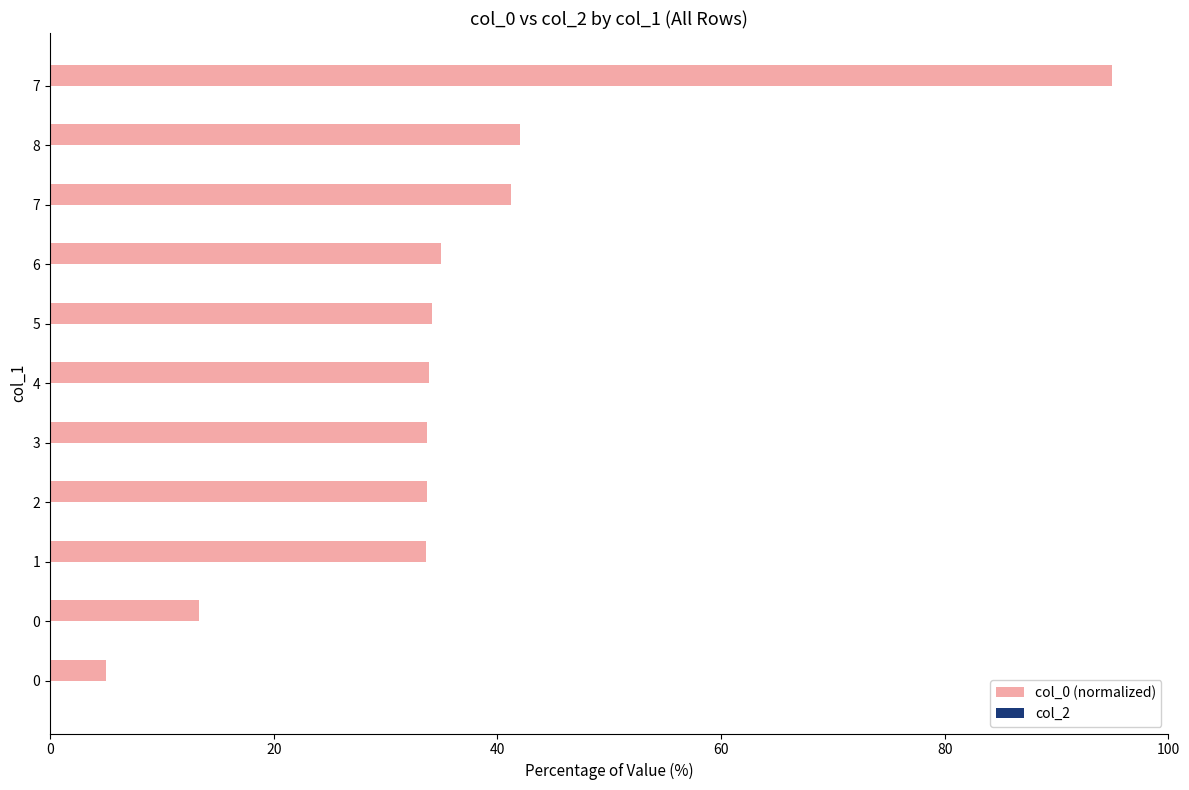

Does the chart contain any negative values?

No